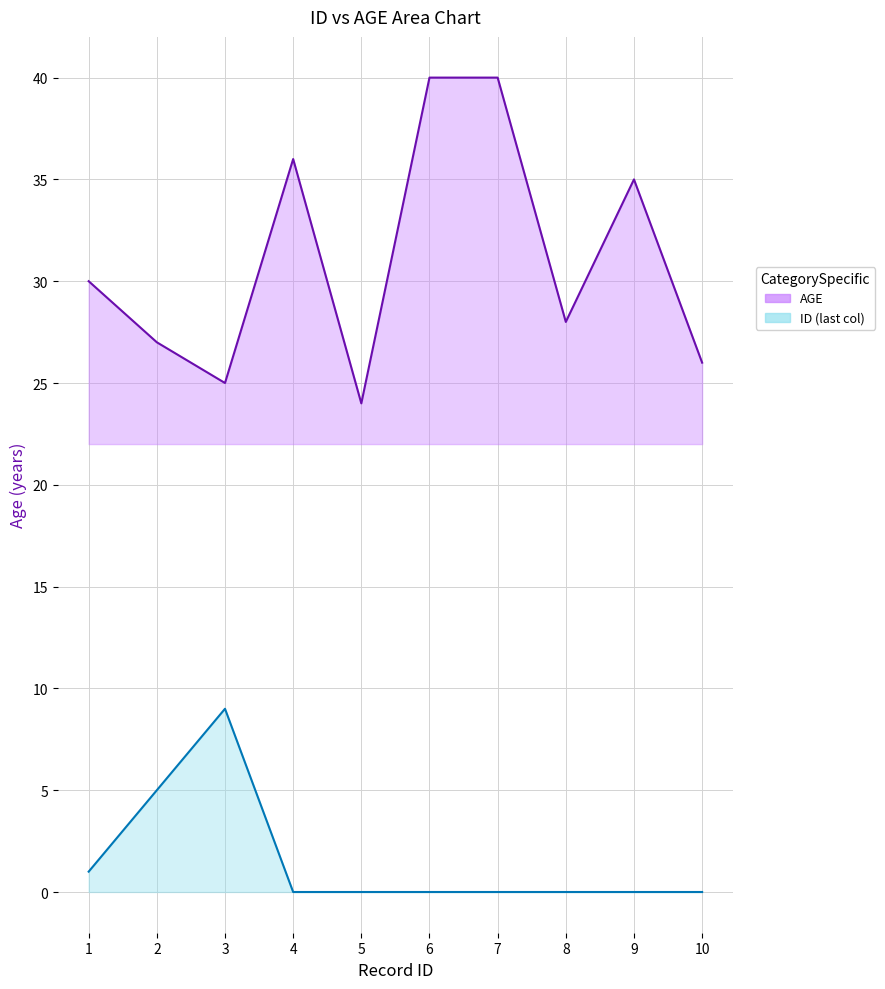

The ID_last series shows 1 at 1. True or false?

True